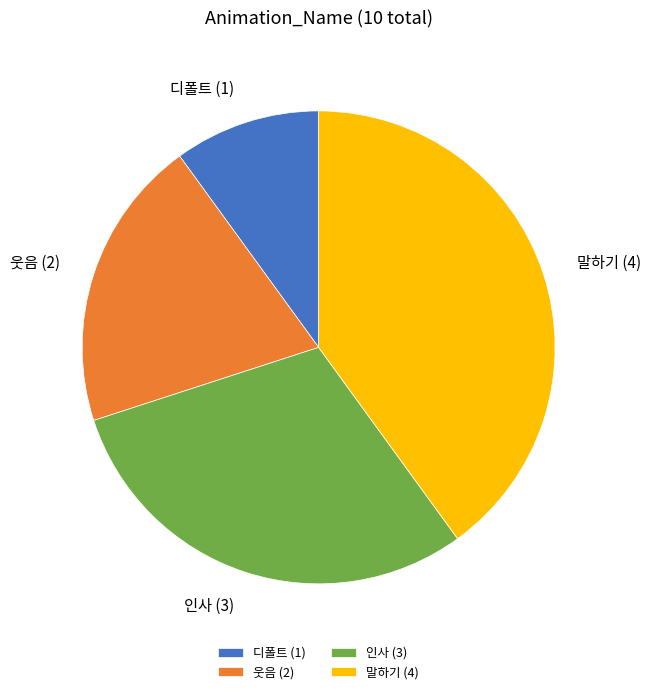

The 말하기 slice represents 51% of the pie. True or false?

False